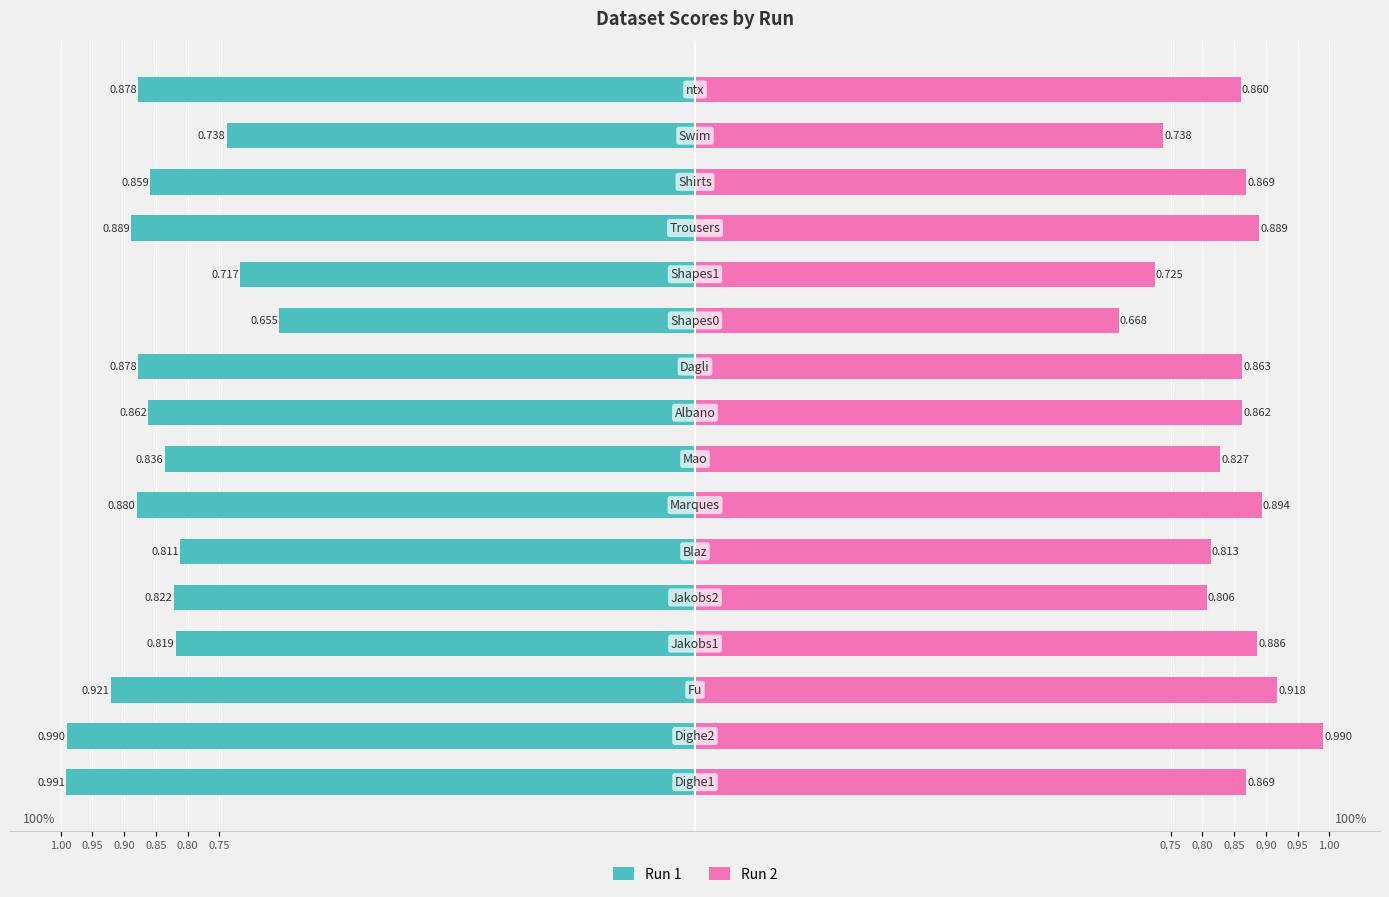

Which series changed the most between 0.80 and 14?

Run 1